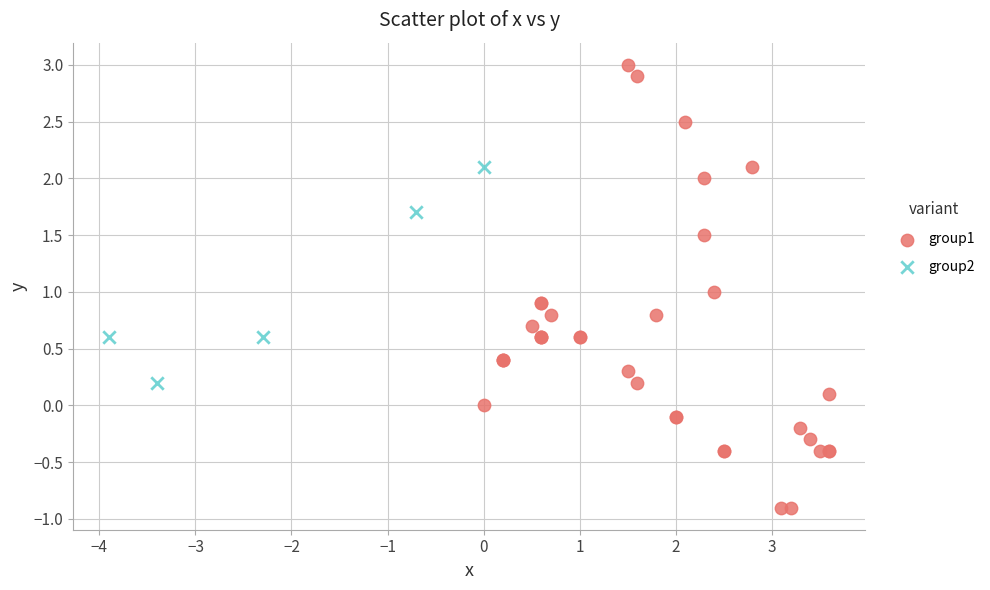

What are all the series names shown in the legend?

group1, group2